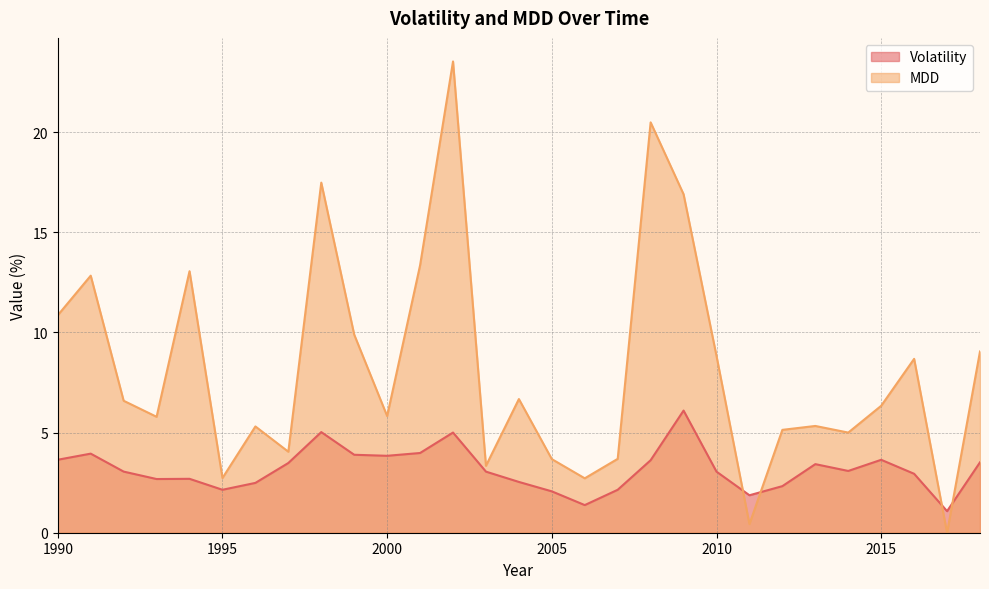

Between which two adjacent categories do MDD and Volatility first intersect?

2010 and 2011